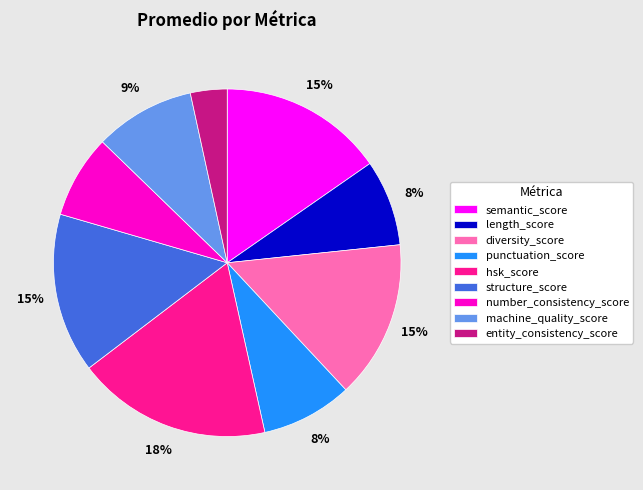

Is the sum of structure_score and diversity_score greater than half?

No